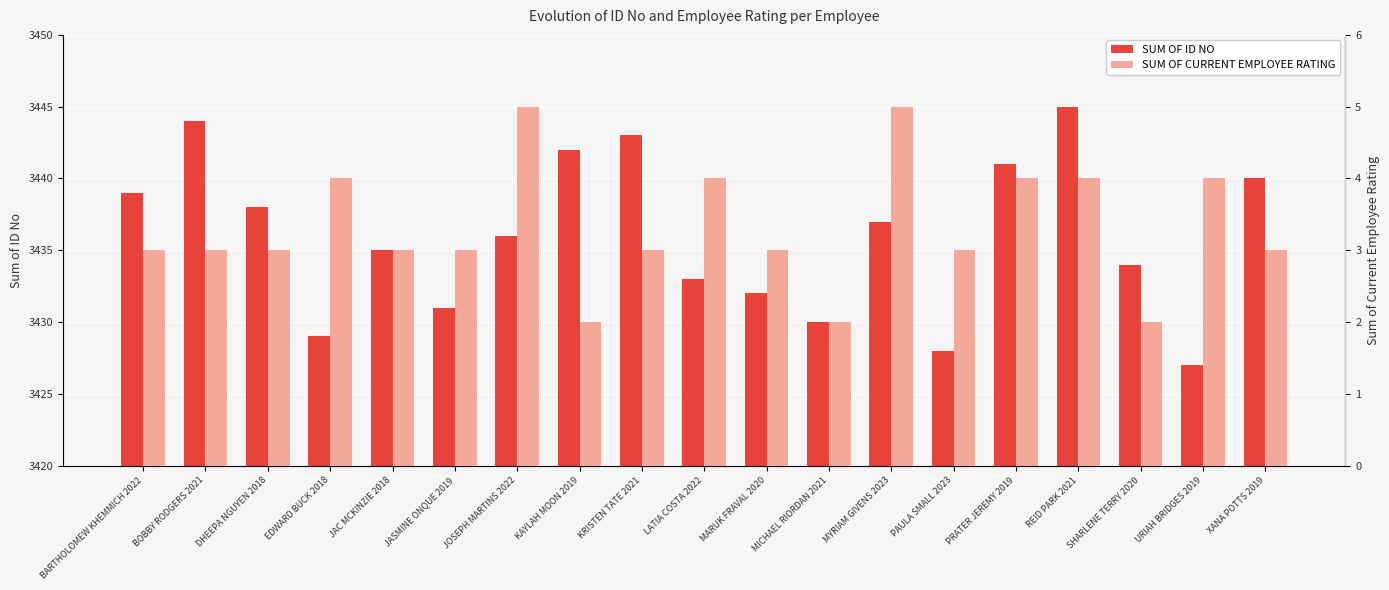

At LATIA COSTA 2022, list the series in order from smallest to largest.

SUM OF CURRENT EMPLOYEE RATING, SUM OF ID NO